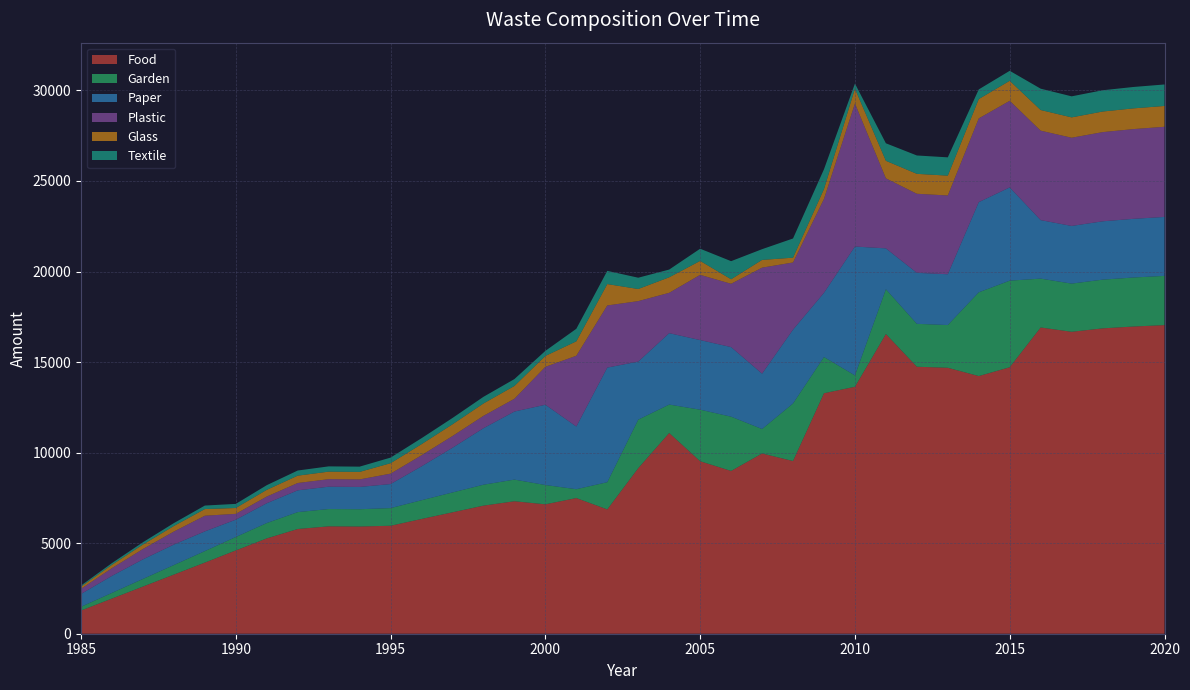

Reading left to right, what are all the values shown in this chart?

Food: 1281.0	1942.6	2604.3	3265.9	3927.5	4599.9	5263.1	5782.7	5929.4	5920.1	5962.2	6336.3	6704.8	7072.7	7314.8	7145.1	7491.0	6864.6	9141.0	11084.3	9524.3	8988.8	9953.2	9536.0	13279.1	13636.8	16548.5	14742.9	14685.0	14227.6	14713.8	16910.0	16672.4	16861.0	16963.4	17040.8
Garden: 207.0	313.9	420.8	527.7	634.7	741.6	848.5	932.3	955.9	954.4	974.0	1035.1	1095.3	1155.4	1195.0	1066.2	489.4	1501.6	2680.4	1569.0	2846.5	2996.3	1350.8	3178.7	1999.9	627.0	2472.8	2368.8	2359.5	4624.0	4782.0	2698.0	2660.1	2690.2	2706.5	2718.9
Paper: 708.0	939.9	1080.7	1130.4	1089.0	956.5	1094.4	1202.5	1233.0	1231.0	1328.2	1872.7	2469.5	3119.7	3758.8	4432.9	3460.8	6328.3	3205.8	3943.2	3843.4	3842.7	3057.0	4076.7	3546.9	7116.2	2256.8	2816.1	2805.0	4979.7	5149.8	3230.0	3184.6	3220.7	3240.2	3255.0
Plastic: 282.0	427.7	573.3	719.0	864.6	322.4	368.9	405.3	415.6	415.0	575.6	611.7	647.2	682.8	706.1	2094.9	3907.3	3432.3	3339.4	2228.9	3603.2	3495.7	5853.4	3708.5	5184.0	7899.9	3868.7	4366.5	4349.4	4624.0	4782.0	4940.0	4870.6	4925.7	4955.6	4978.2
Glass: 120.0	182.0	244.0	305.9	367.9	322.4	368.9	405.3	415.6	415.0	575.6	611.7	647.2	682.8	706.1	598.5	797.5	1179.9	667.9	856.0	768.7	249.7	426.6	264.9	545.7	815.1	967.2	1099.9	1095.6	1067.1	1103.5	1140.0	1124.0	1136.7	1143.6	1148.8
Textile: 63.0	95.5	128.1	160.6	193.2	225.7	258.2	283.7	290.9	290.5	309.9	329.4	348.5	367.6	380.2	280.6	692.2	729.4	623.4	426.9	672.6	998.8	592.5	1059.6	1091.4	282.1	967.2	1013.8	1009.8	533.5	551.8	1178.0	1161.4	1174.6	1181.7	1187.1